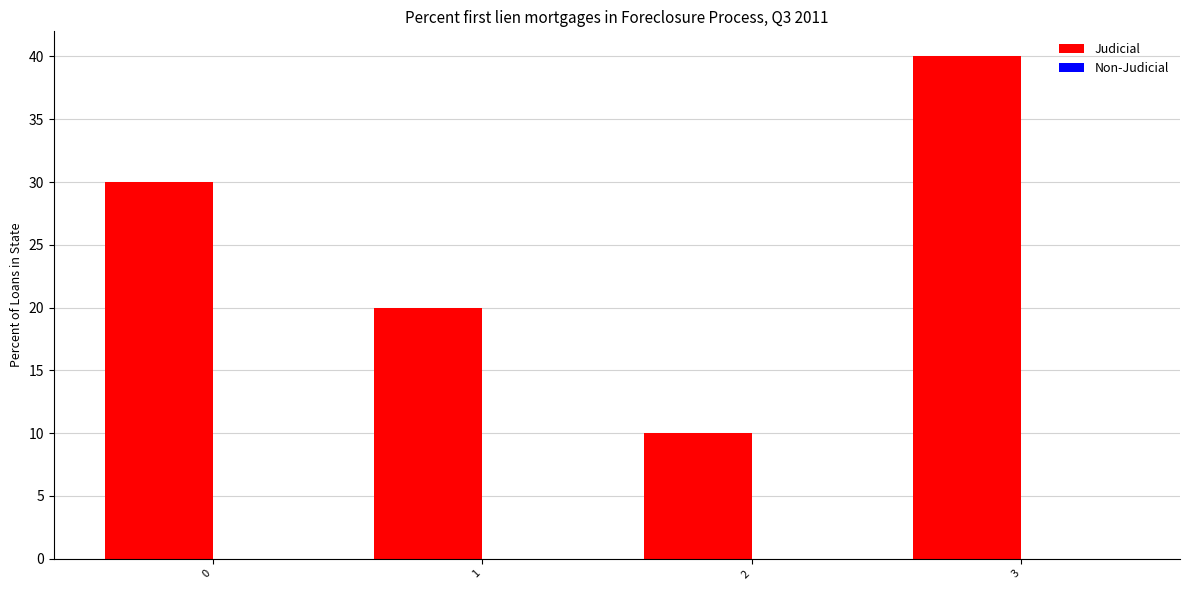

At which category is the sum across all series the highest?

3